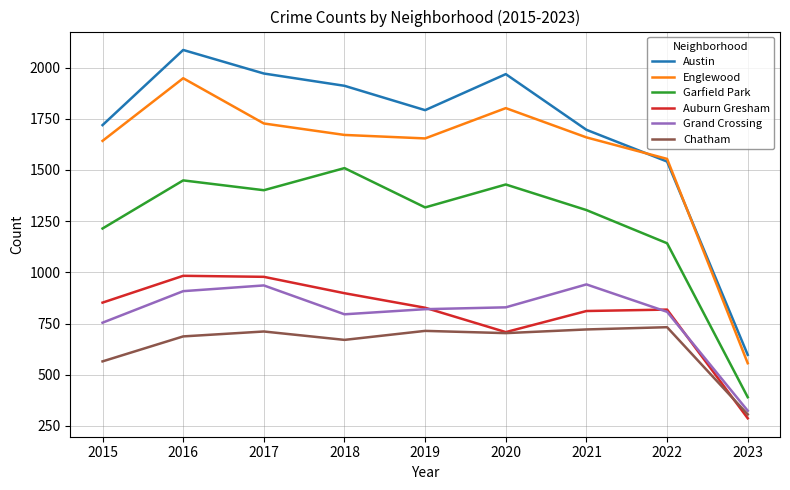

What is the highest value of the Austin series?

2086